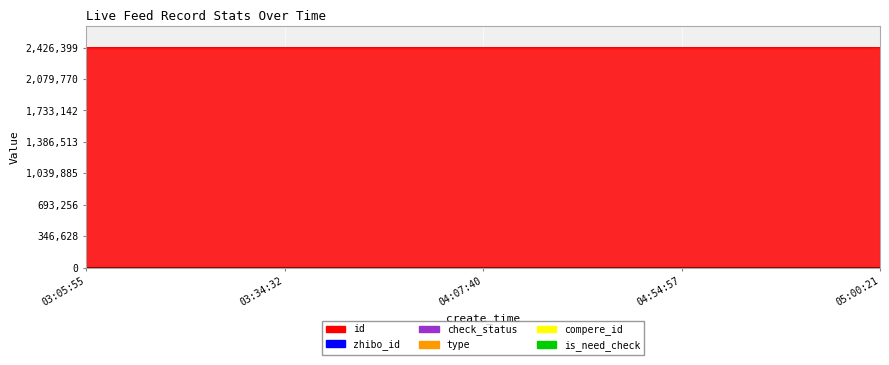

Rank the series by their maximum value, from highest to lowest.

id, zhibo_id, check_status, type, compere_id, is_need_check